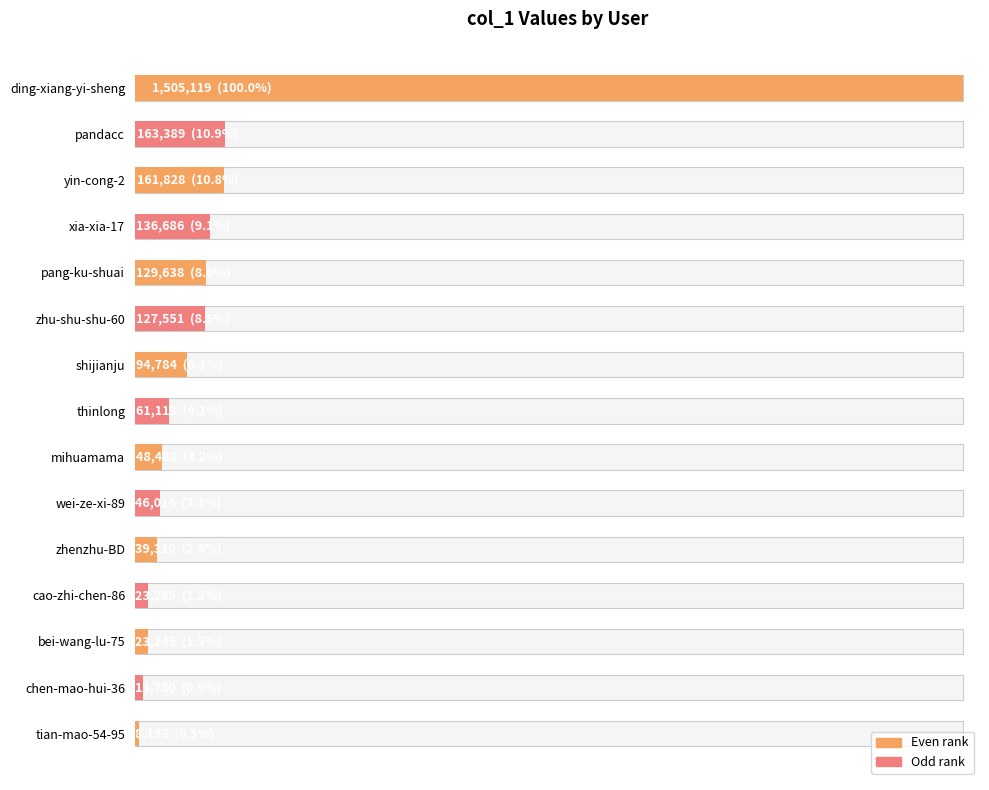

What is the value of the 14th bar from the left?

13780